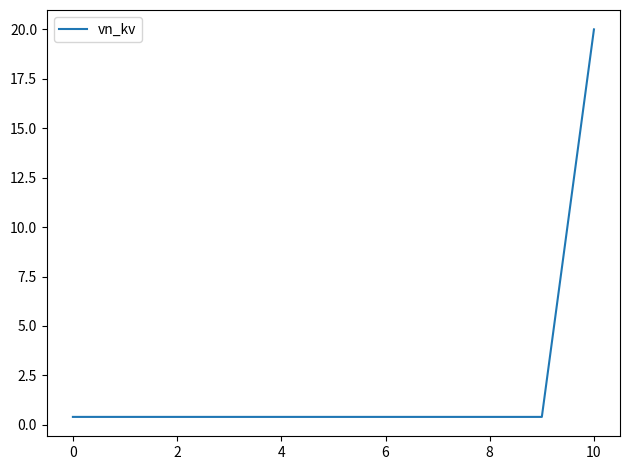

What is the difference between the maximum and minimum values?

19.6